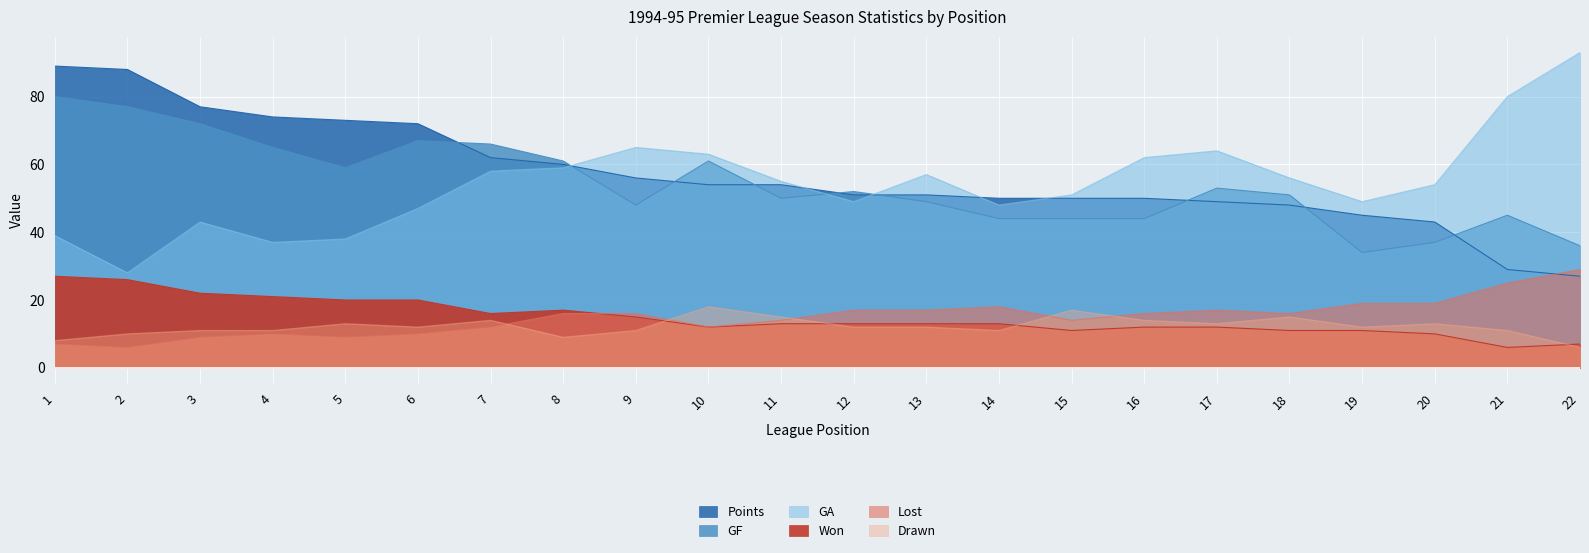

Reading left to right, what are all the values shown in this chart?

GF: 80	77	72	65	59	67	66	61	48	61	50	52	49	44	44	44	53	51	34	37	45	36
GA: 39	28	43	37	38	47	58	59	65	63	55	49	57	48	51	62	64	56	49	54	80	93
Points: 89	88	77	74	73	72	62	60	56	54	54	51	51	50	50	50	49	48	45	43	29	27
Won: 27	26	22	21	20	20	16	17	15	12	13	13	13	13	11	12	12	11	11	10	6	7
Lost: 7	6	9	10	9	10	12	16	16	12	14	17	17	18	14	16	17	16	19	19	25	29
Drawn: 8	10	11	11	13	12	14	9	11	18	15	12	12	11	17	14	13	15	12	13	11	6